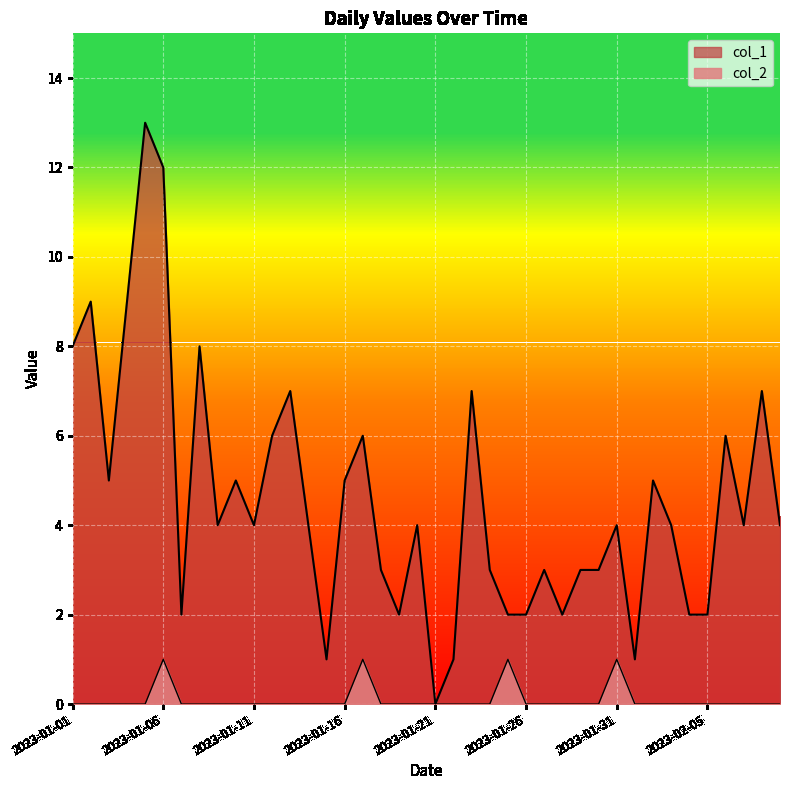

What is the label of the 9th point from the left?

2023-01-09